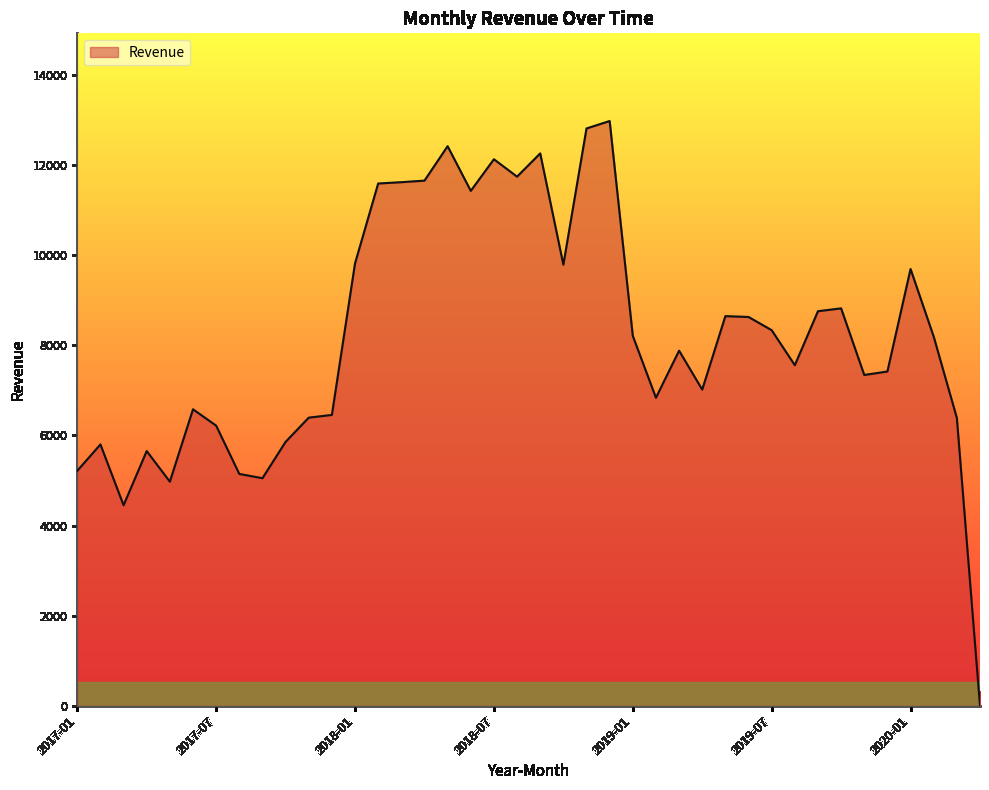

What is the difference between the maximum and minimum values?

12979.0